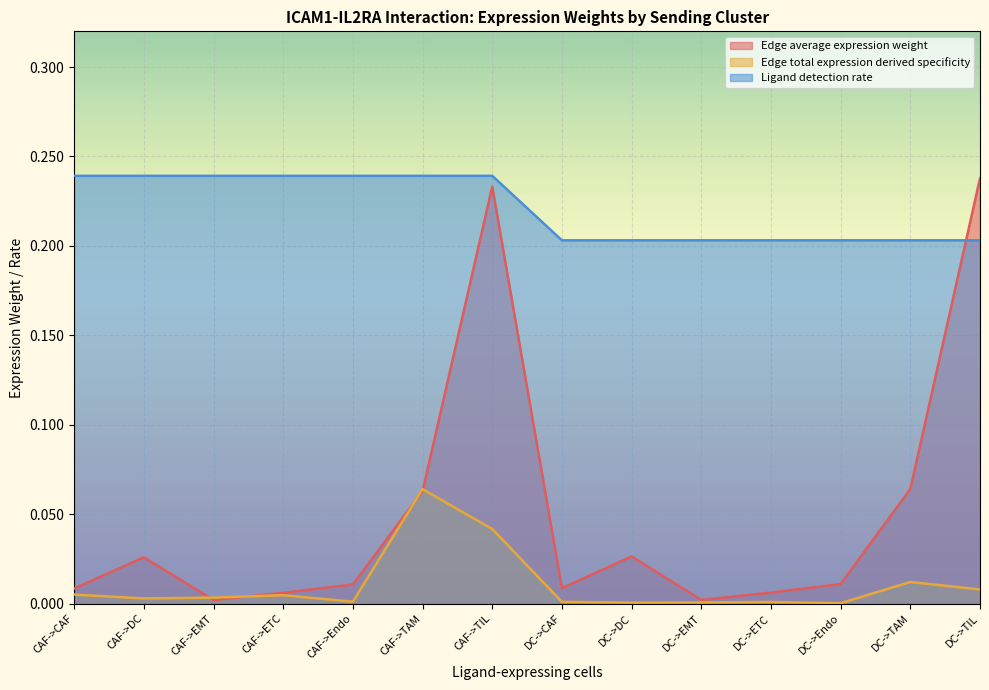

What are all the series names shown in the legend?

Edge average expression weight, Edge total expression derived specificity, Ligand detection rate